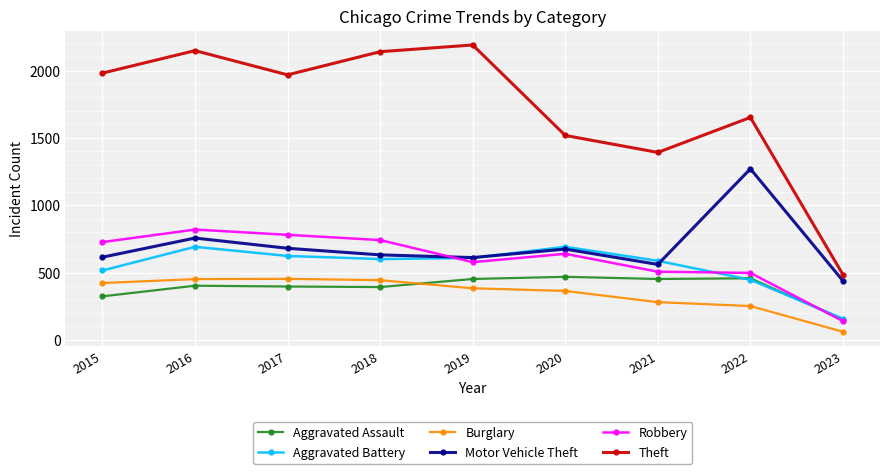

What is the spread (max minus min) of values at 2020?

1155